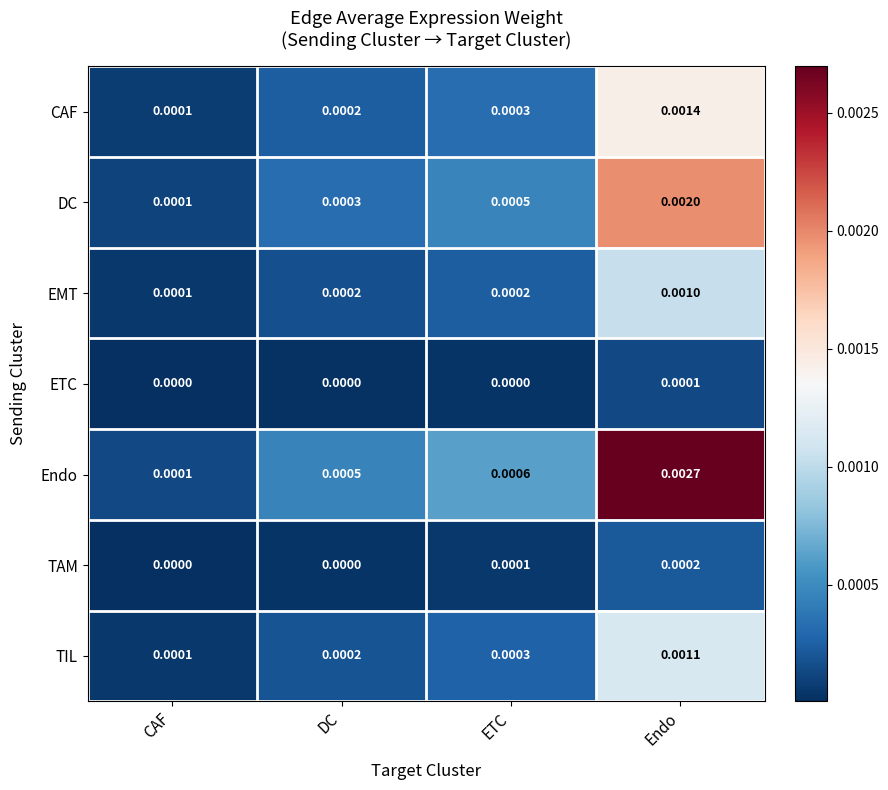

Which series changed the most between DC and Endo?

Endo